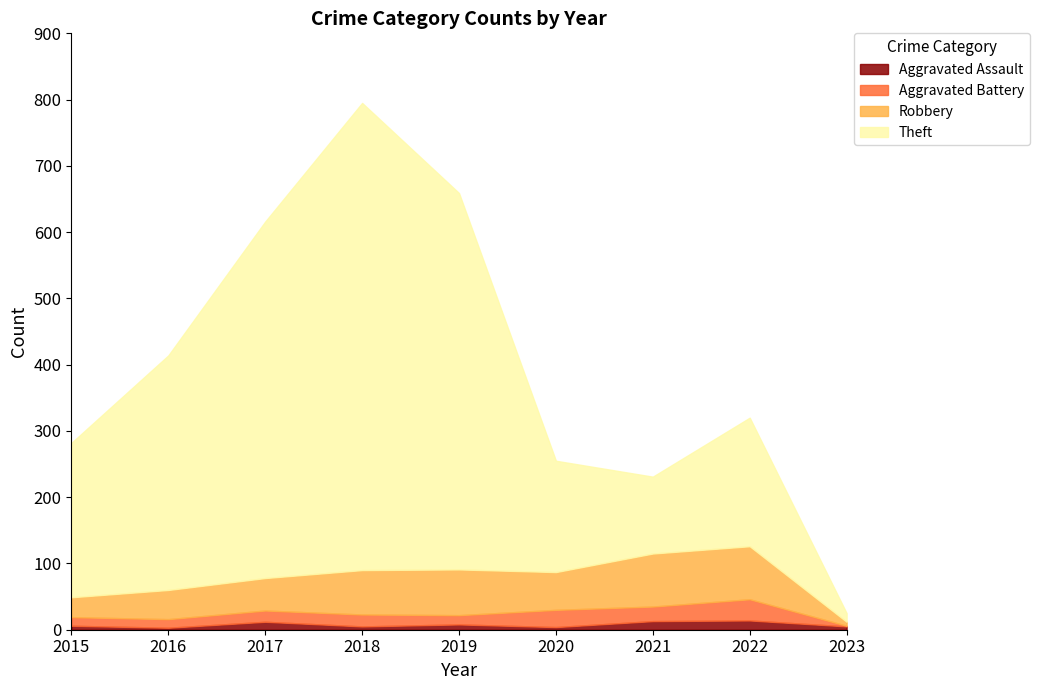

What value does the Theft series have at 2015?

233